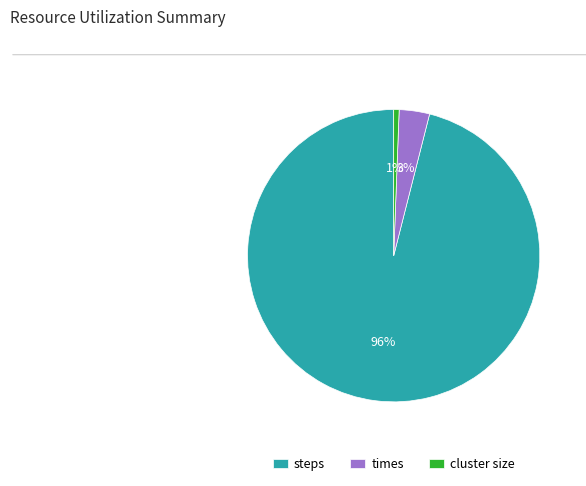

Is cluster size the majority of the pie?

No